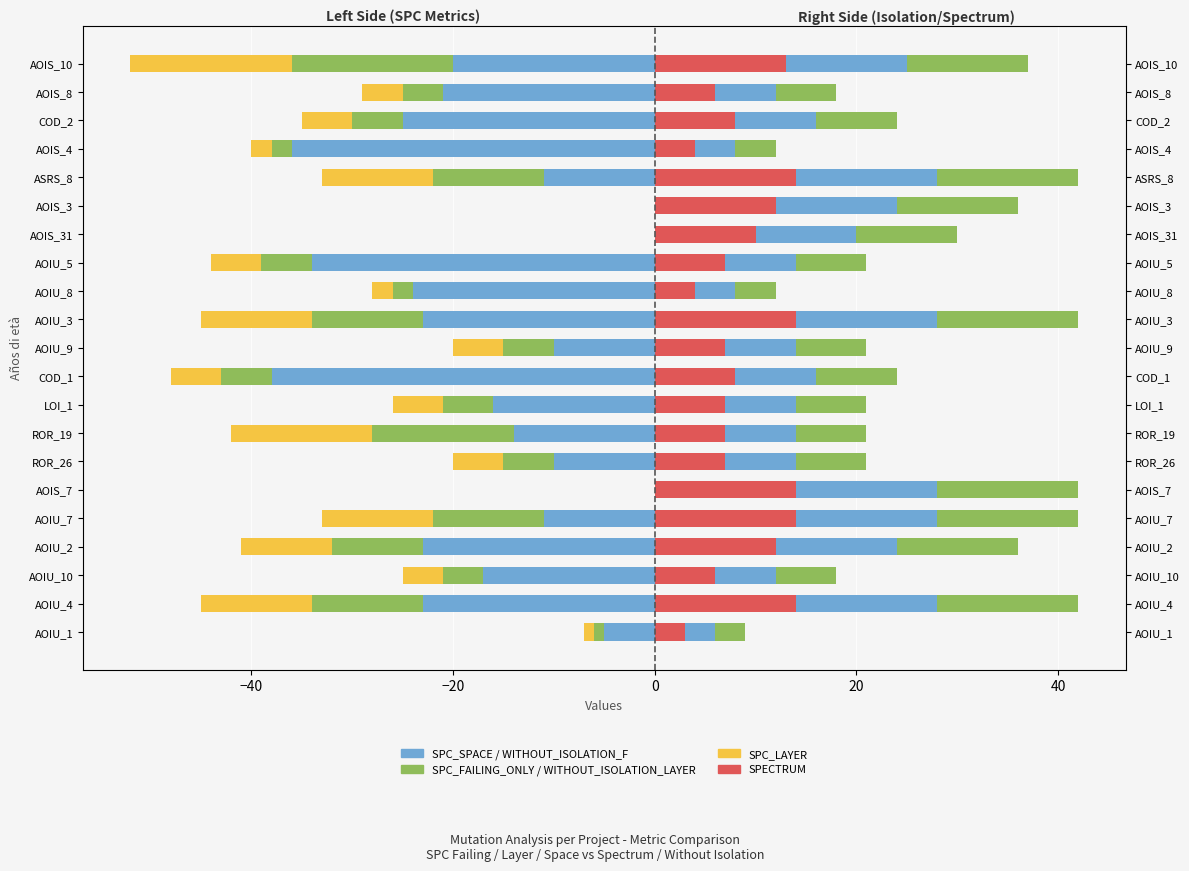

Between AOIU_4 and AOIS_4, which series saw the biggest shift?

SPC_SPACE